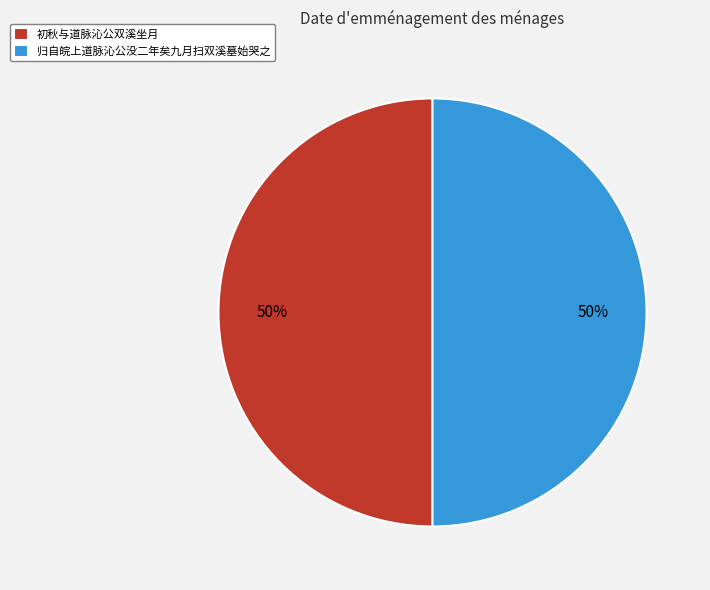

Count the number of slices in the pie.

2